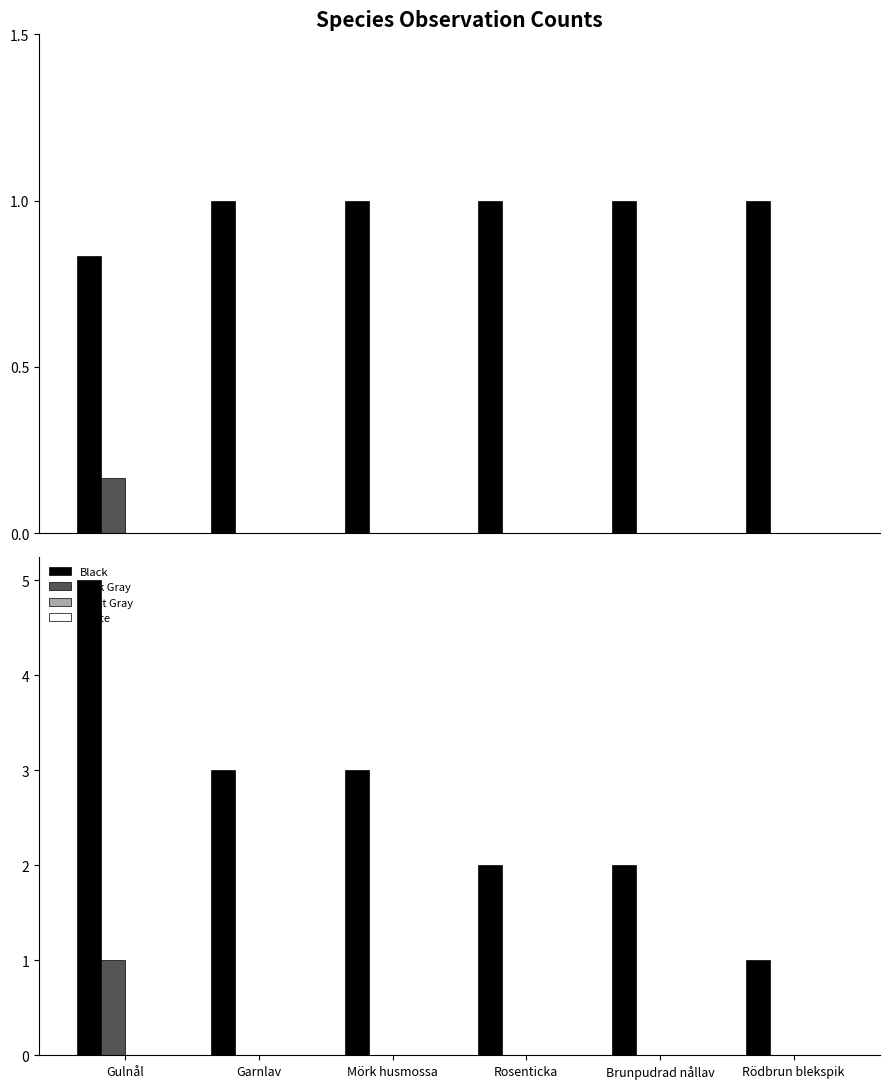

Count the number of categories in the chart.

6